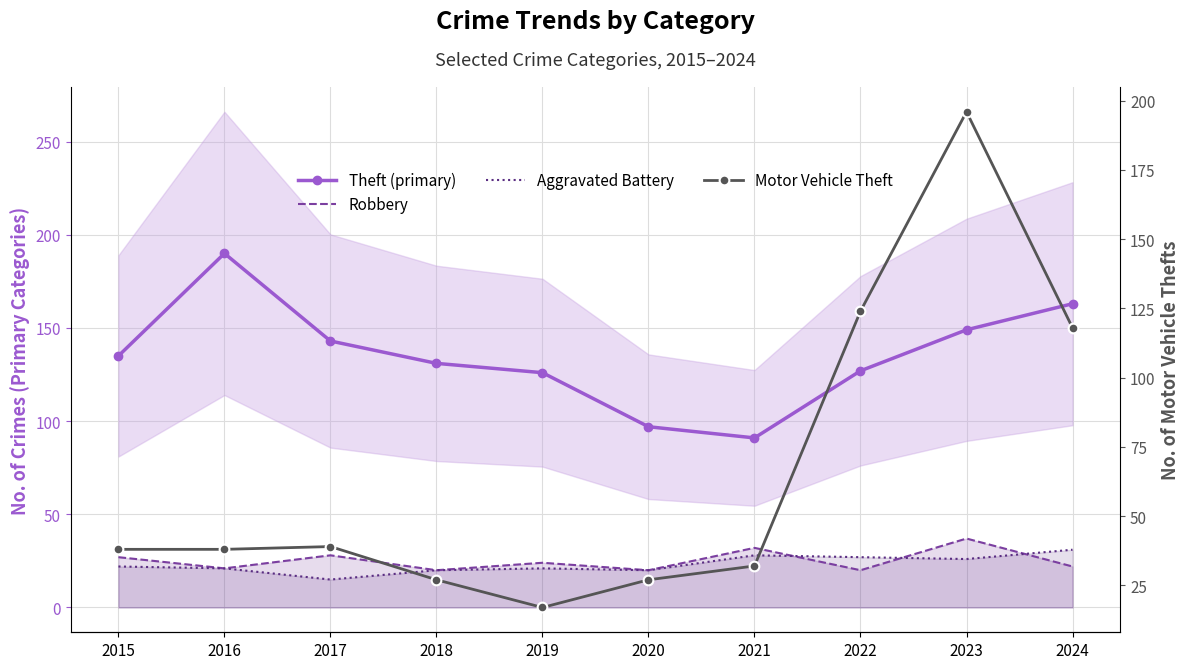

Which series has the largest total across all categories?

Theft (primary)